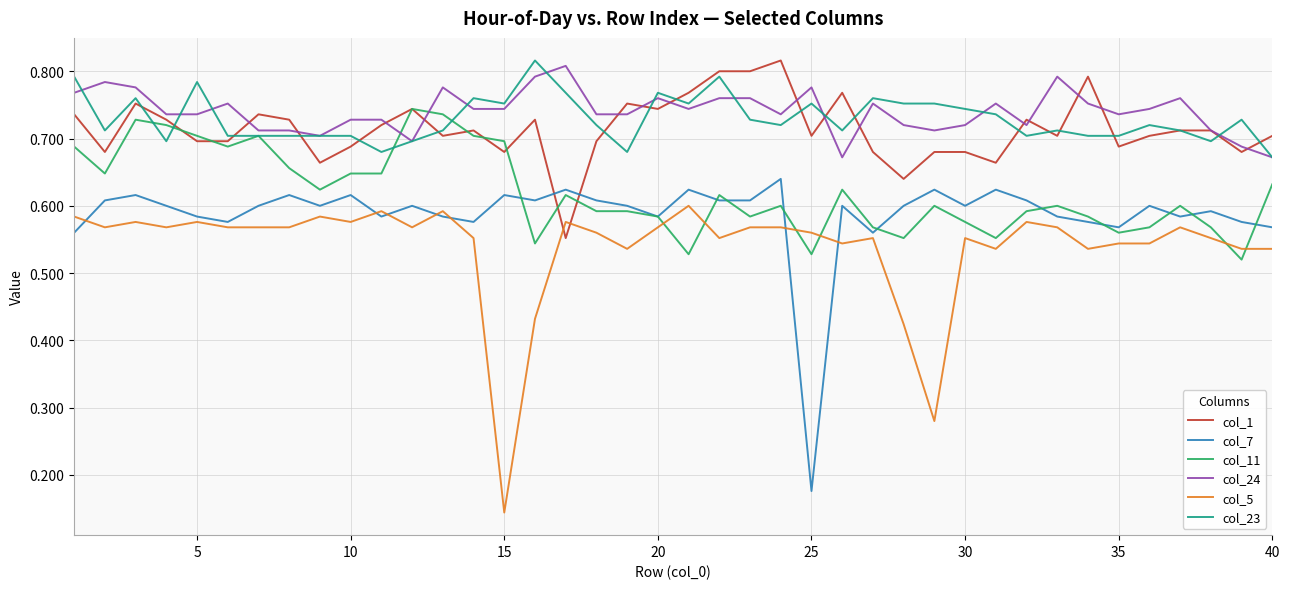

How many intersections are there between col_5 and col_1?

2